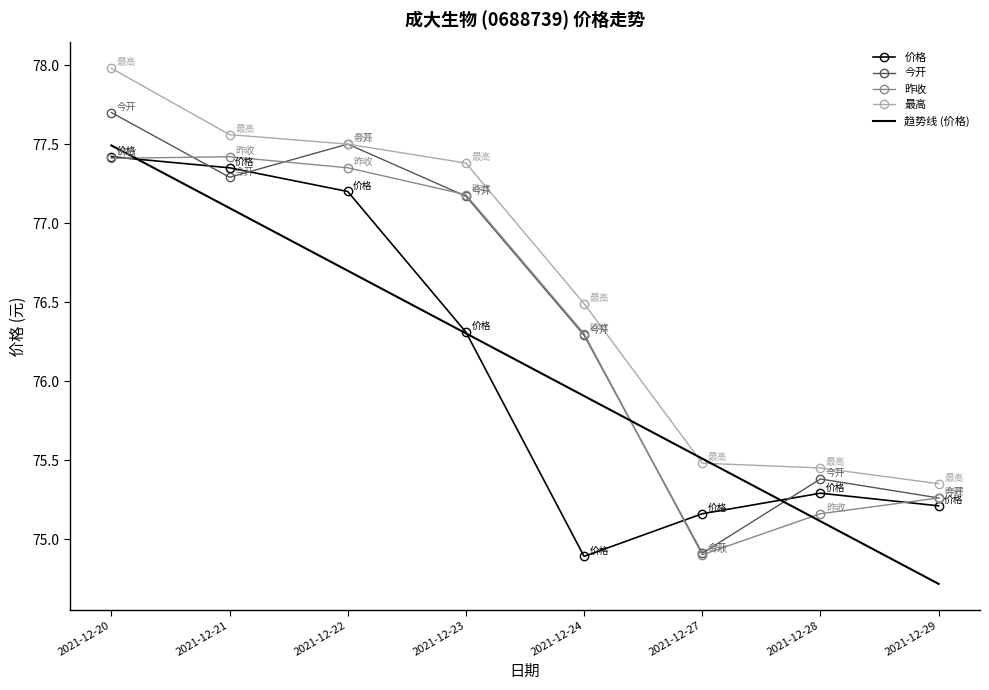

Which series changed the most between 2021-12-23 and 2021-12-29?

最高